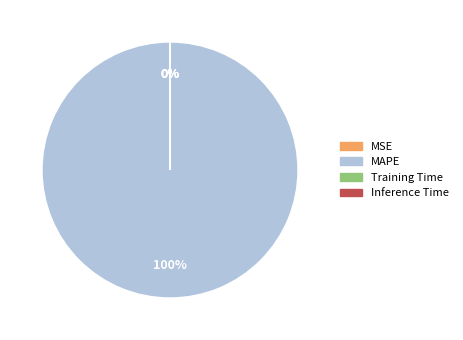

How much of the chart is everything except Training Time?

100.0%